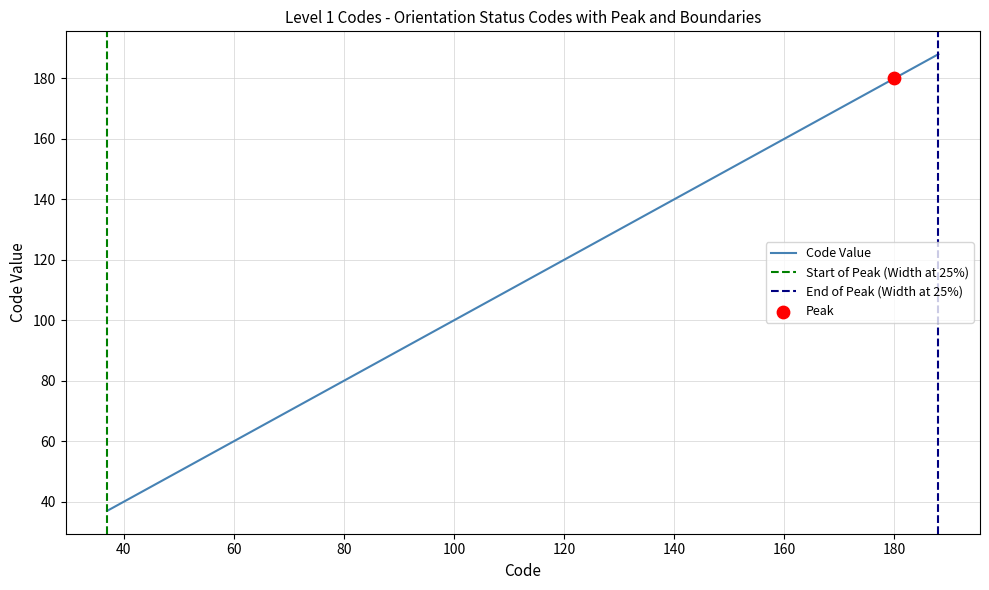

What is the change in value from 54 to 72?

+18